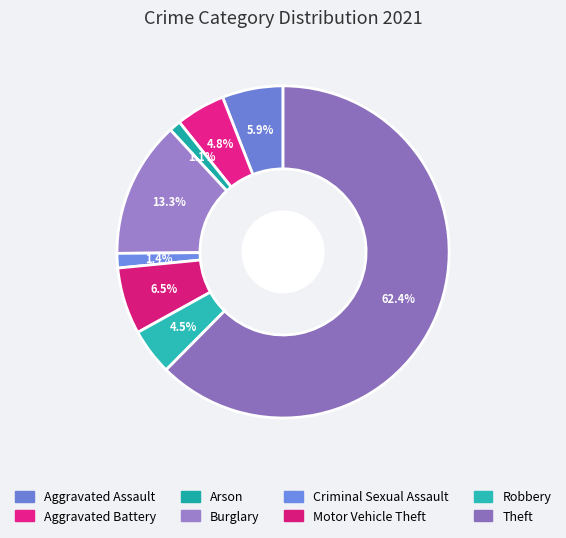

Combined, do Robbery and Criminal Sexual Assault account for over 50%?

No